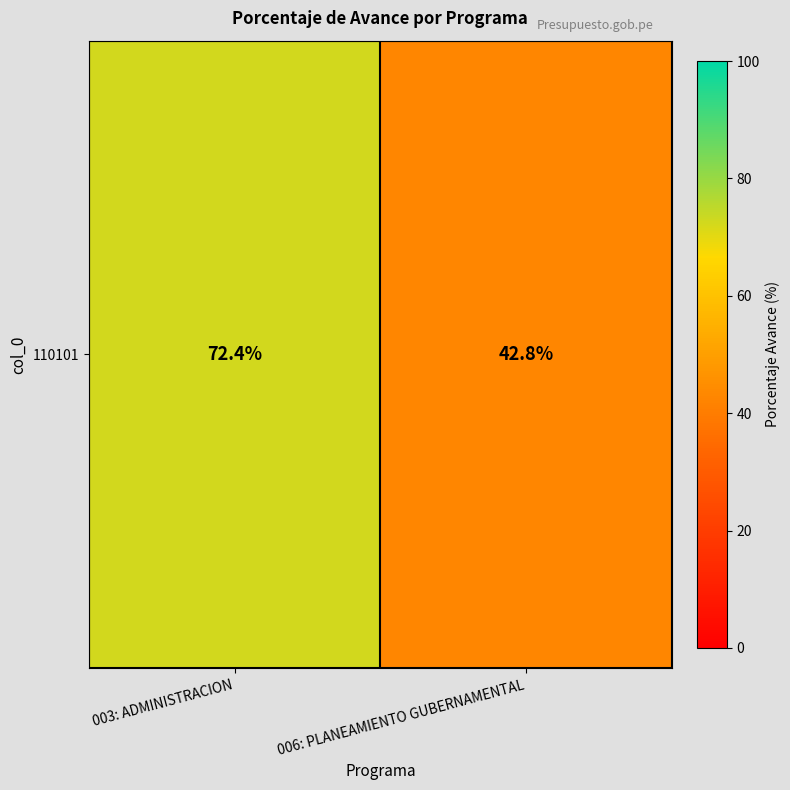

Reading right to left, transcribe all the data shown in this chart.

006: PLANEAMIENTO GUBERNAMENTAL=42.8	003: ADMINISTRACION=72.4